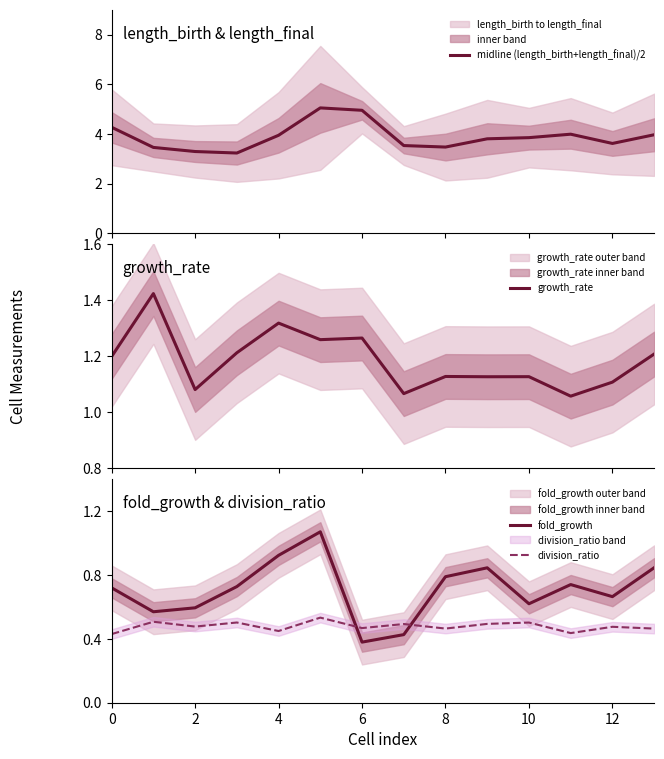

What is the maximum value for midline (length_birth+length_final)/2?

5.0